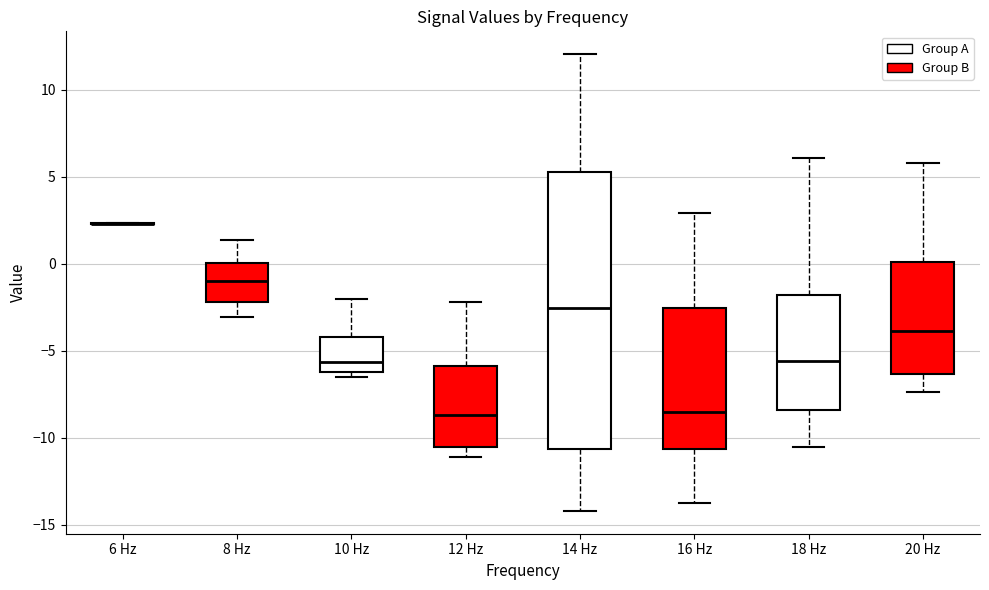

Reading left to right, transcribe this box plot: for each box, give where its median line is, the range the box spans, and where its two whiskers end, as read against the y-axis. The values are not printed on the chart, so give them approximately, as read against the axis.

6 Hz: box collapsed to a line at 2.5, whiskers 2.5 to 2.5
8 Hz: median -1.0, box -2.0 to 0.0, whiskers -3.0 to 1.5
10 Hz: median -5.5, box -6.0 to -4.0, whiskers -6.5 to -2.0
12 Hz: median -8.5, box -10.5 to -6.0, whiskers -11.0 to -2.0
14 Hz: median -2.5, box -10.5 to 5.5, whiskers -14.0 to 12.0
16 Hz: median -8.5, box -10.5 to -2.5, whiskers -14.0 to 3.0
18 Hz: median -5.5, box -8.5 to -2.0, whiskers -10.5 to 6.0
20 Hz: median -4.0, box -6.5 to 0.0, whiskers -7.5 to 6.0